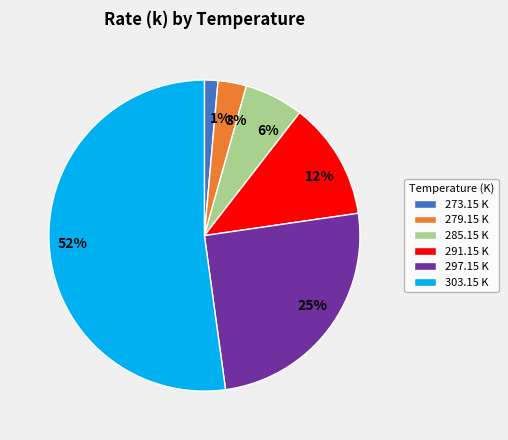

Do 303.15 K and 279.15 K together represent more than half of the pie?

Yes